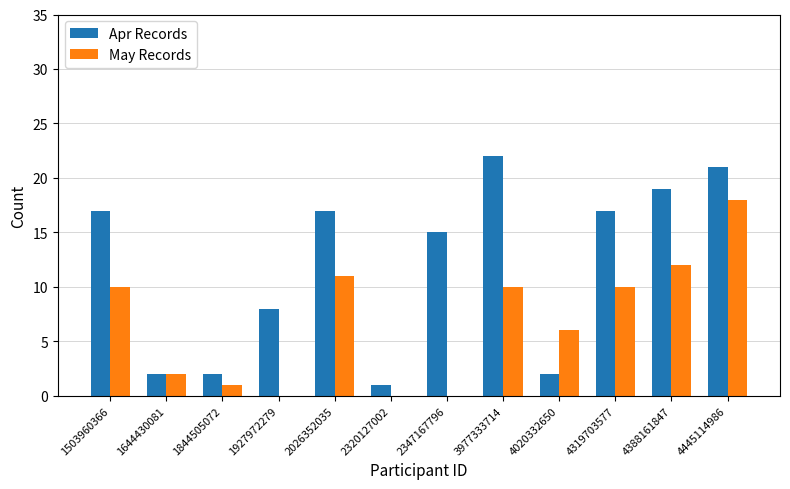

Which category has the highest value across all series?

3977333714